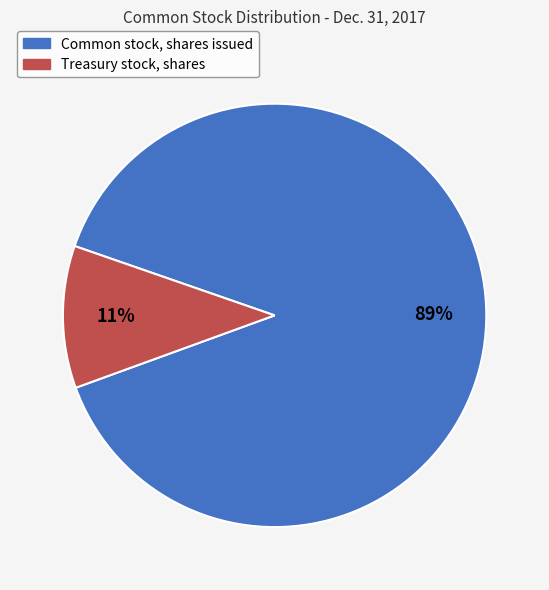

Between Treasury stock, shares and Common stock, shares issued, which is larger?

Common stock, shares issued